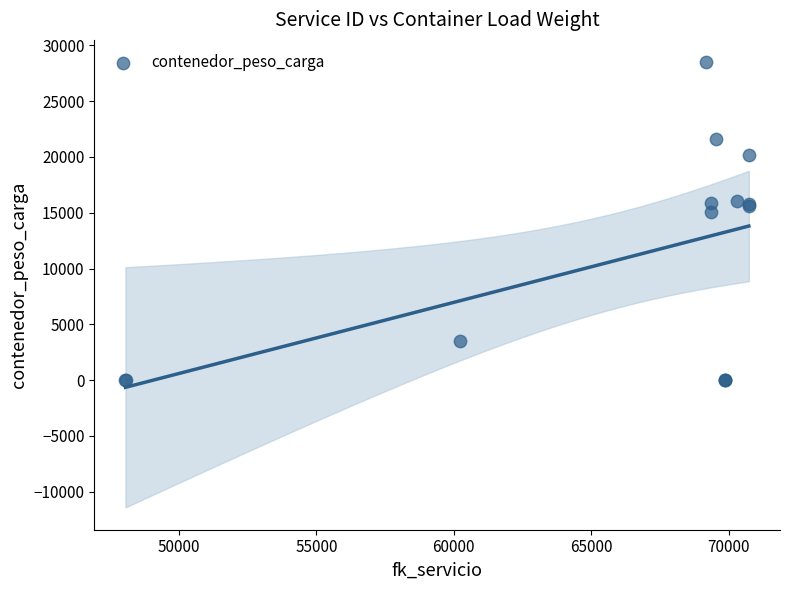

What Y value in the scatter plot is closest to 14251?

15055